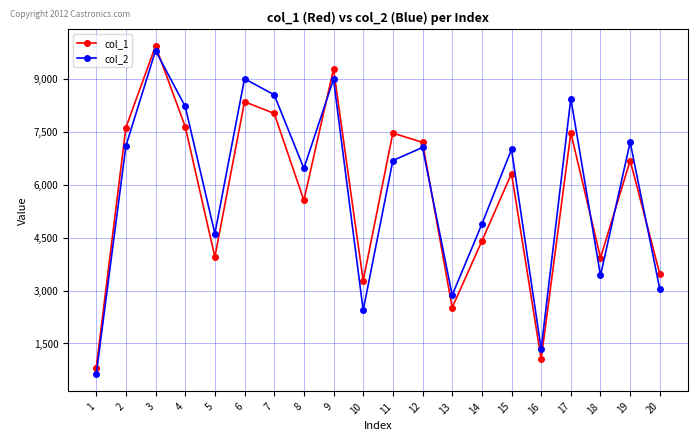

How many values in the col_1 series are below 6684?

10